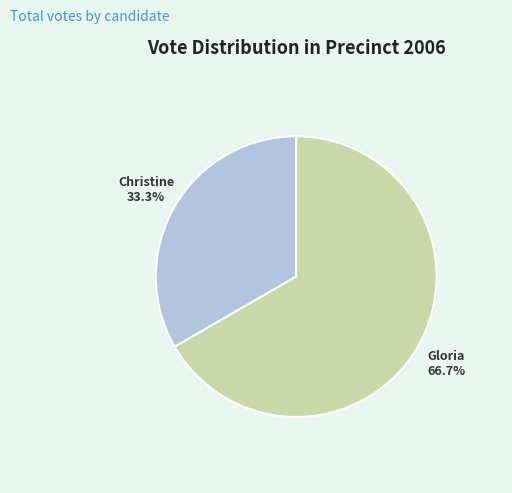

Is there any slice that represents more than half of the pie?

Yes